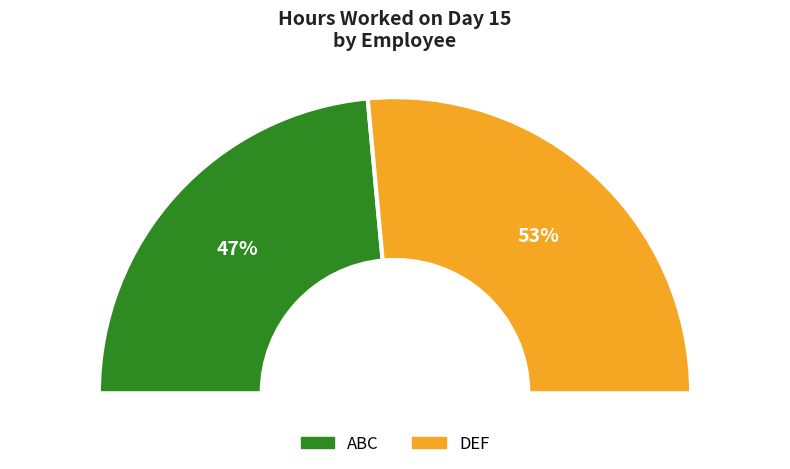

The ABC slice represents 47% of the pie. True or false?

True